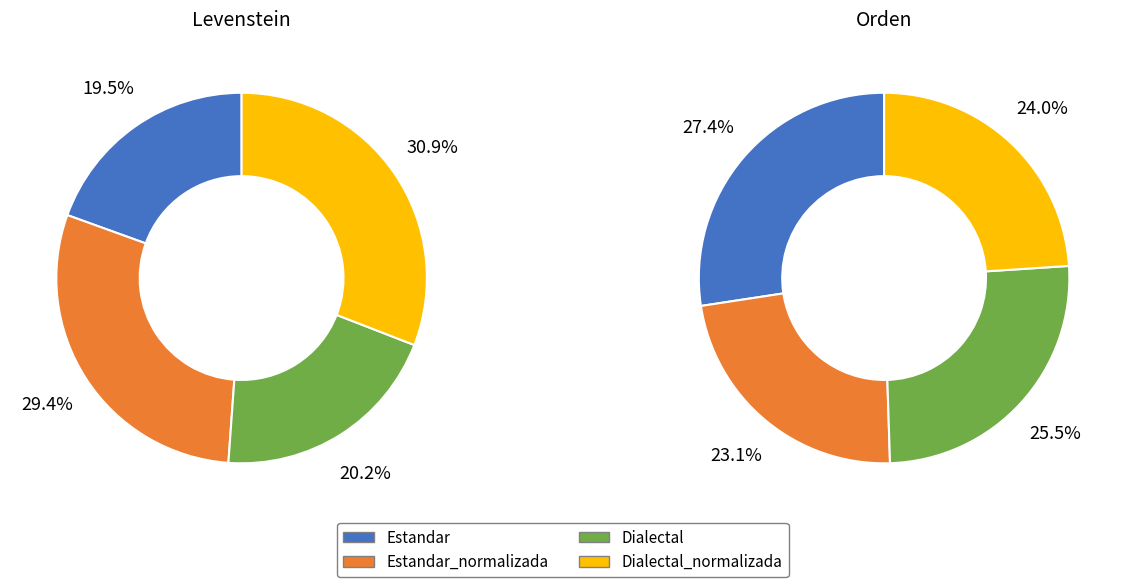

How many segments does this pie chart have?

4